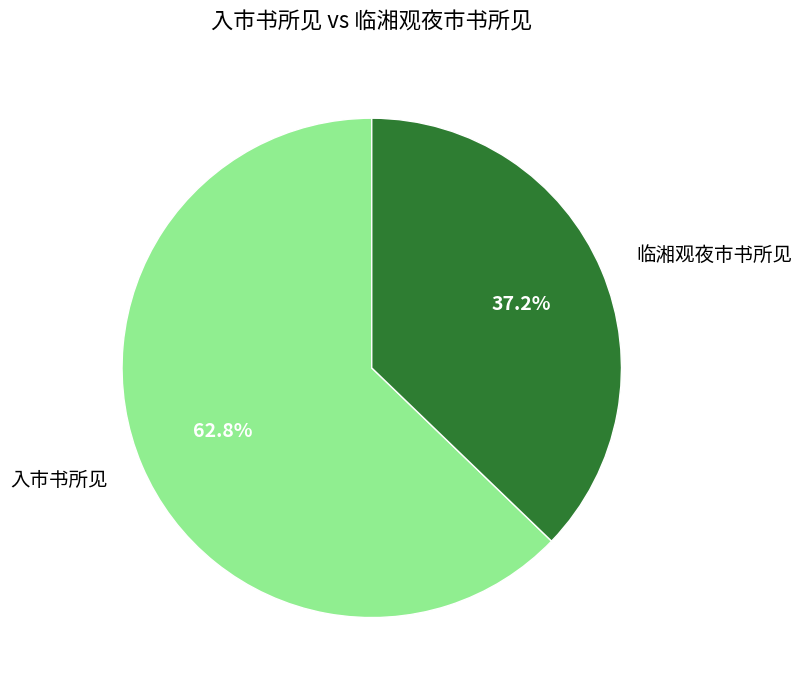

Is it true that 入市书所见 is 49% of the pie?

False